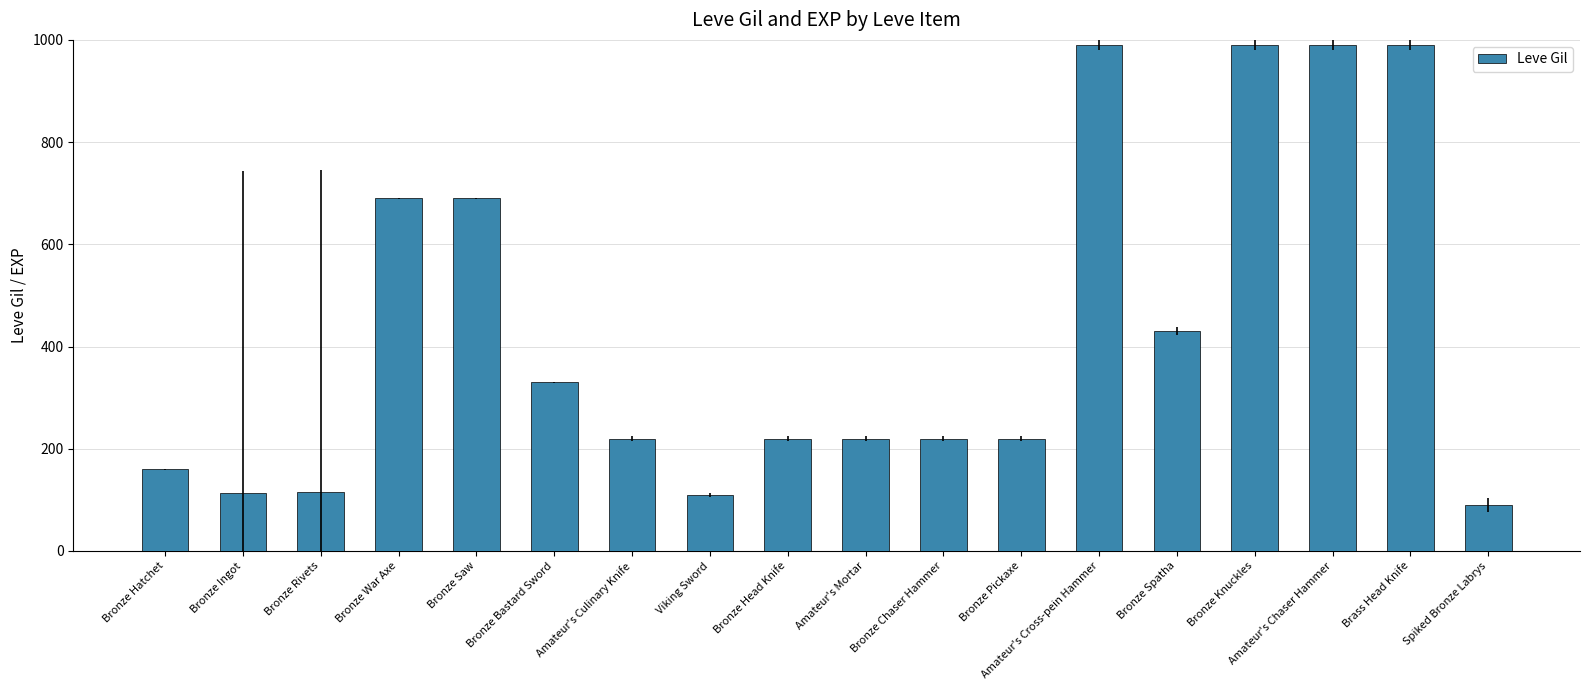

What is the label of the 15th bar from the right?

Bronze War Axe